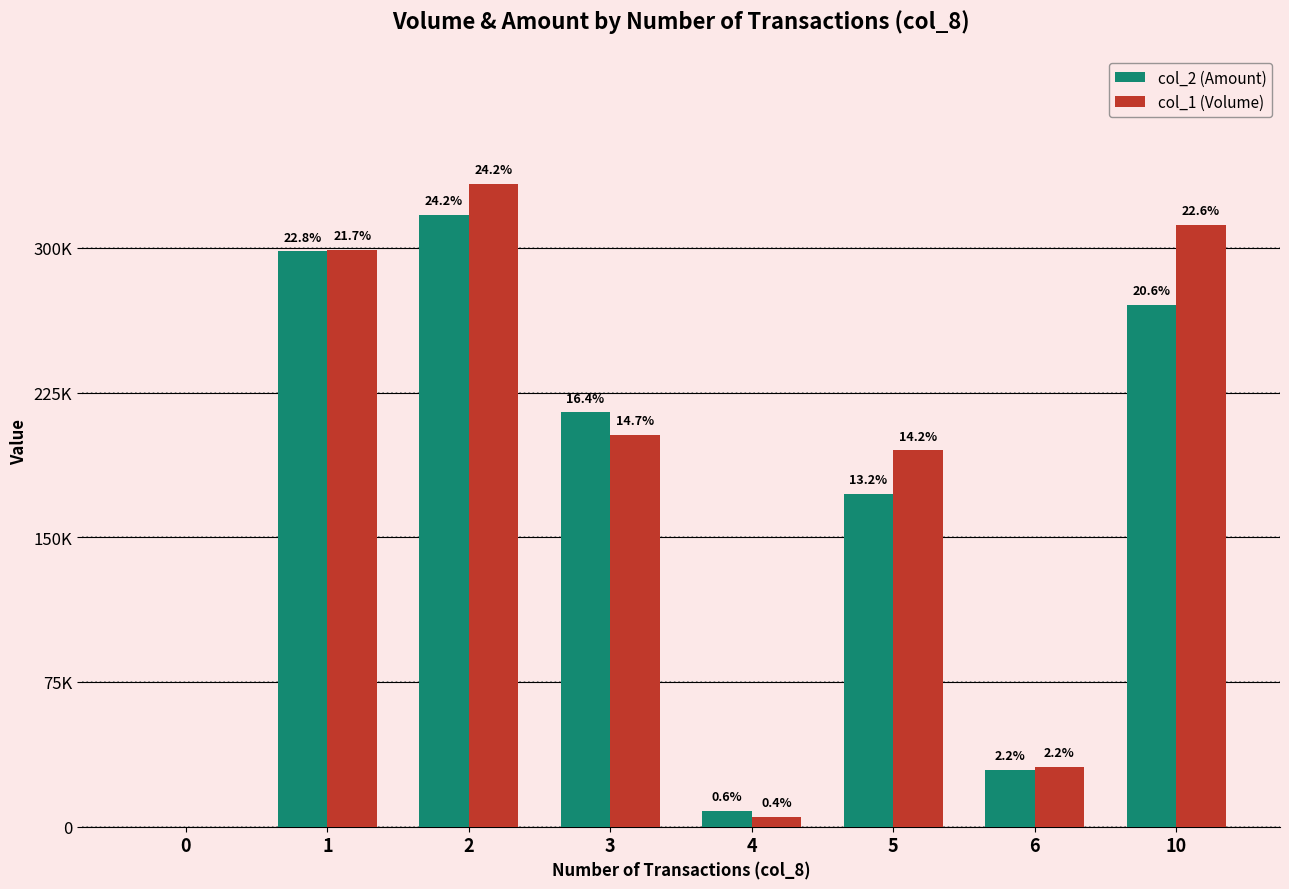

What is the sum of all col_1 (Volume) values?

1378000